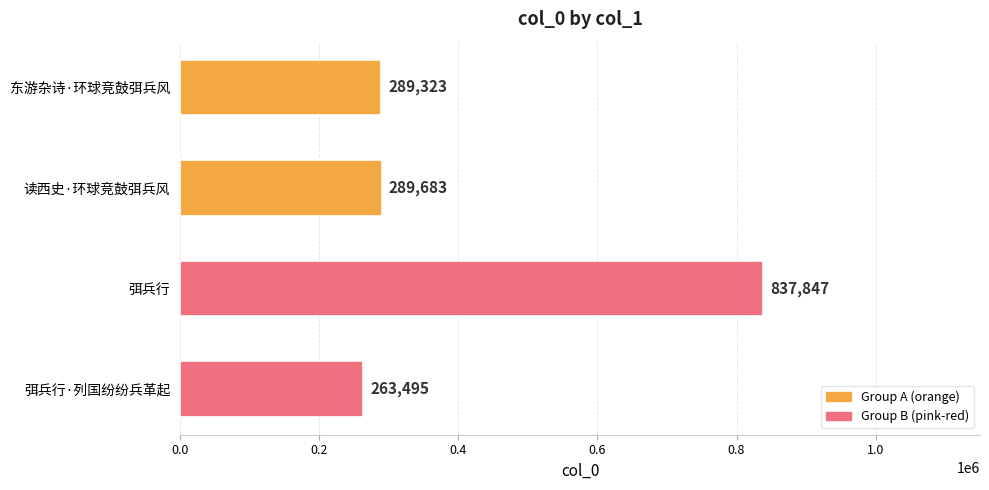

At which label is the value closest to 550671?

读西史·环球竞鼓弭兵风